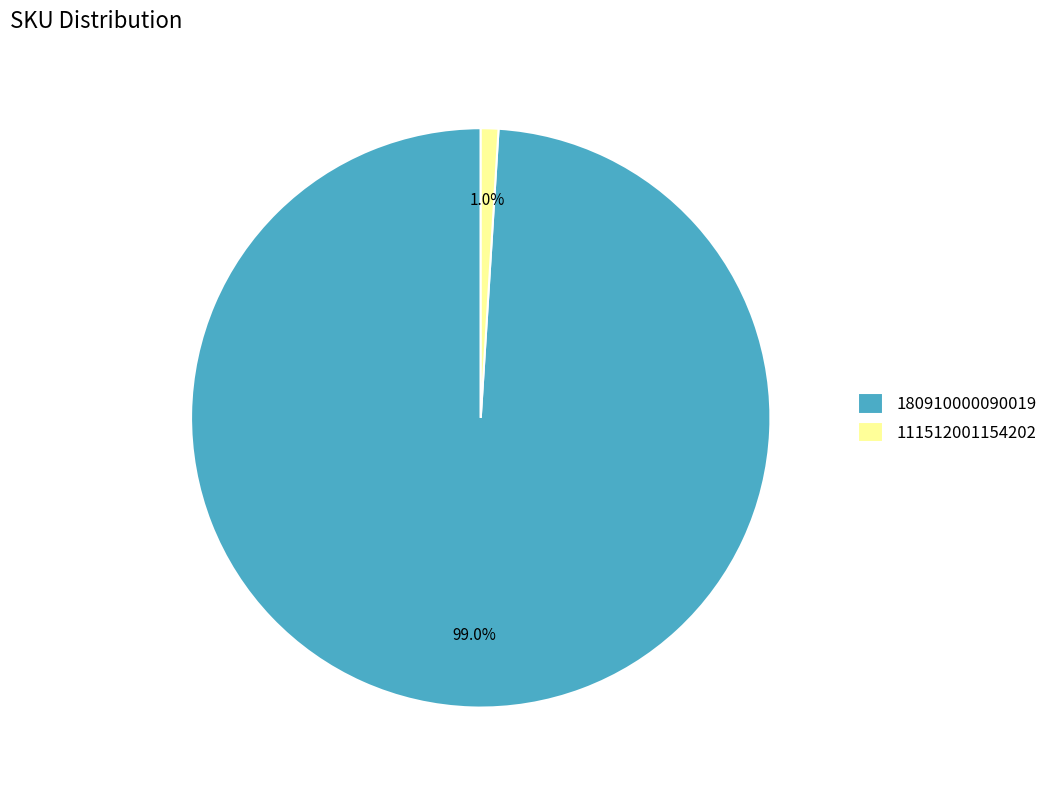

Combined, do 180910000090019 and 111512001154202 account for over 50%?

Yes